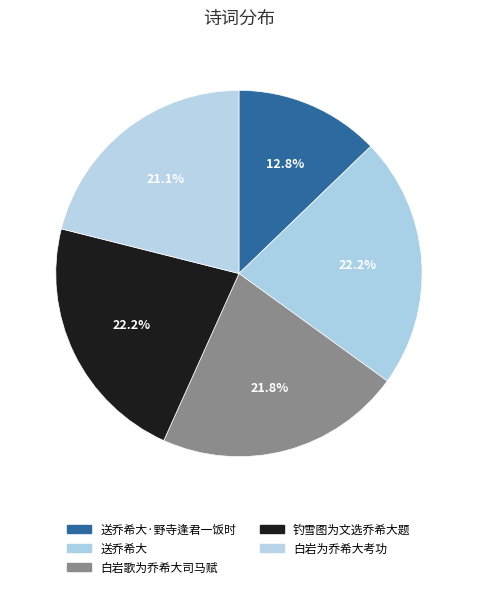

Is there a majority slice in this chart?

No